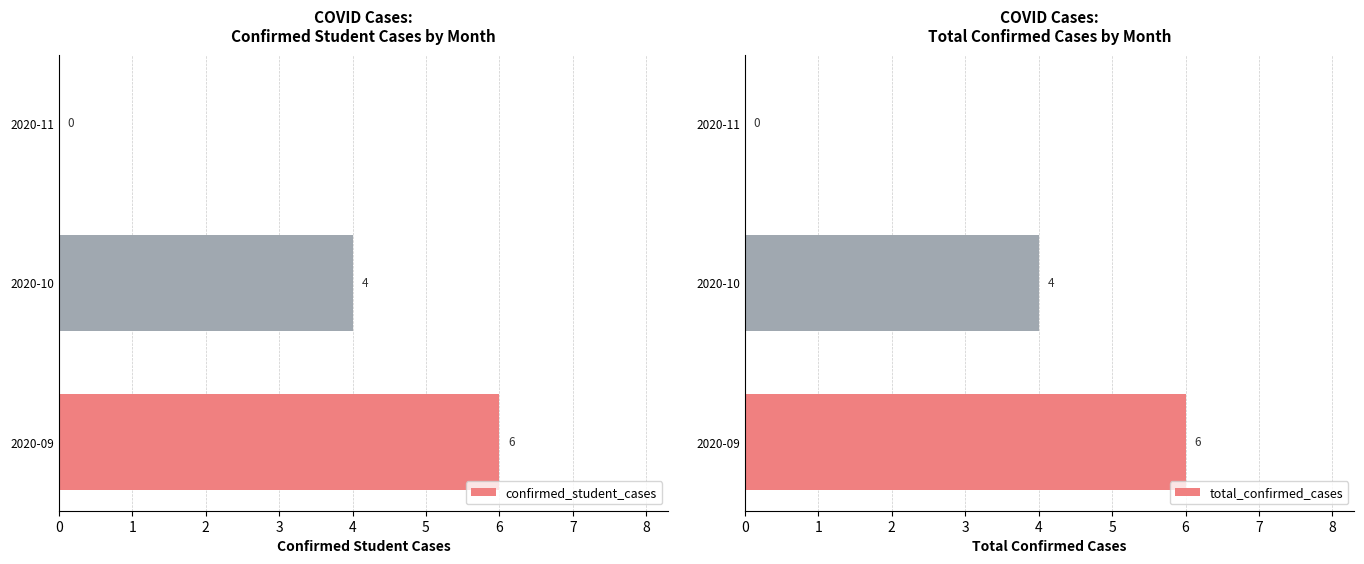

How many bars are there in total?

6